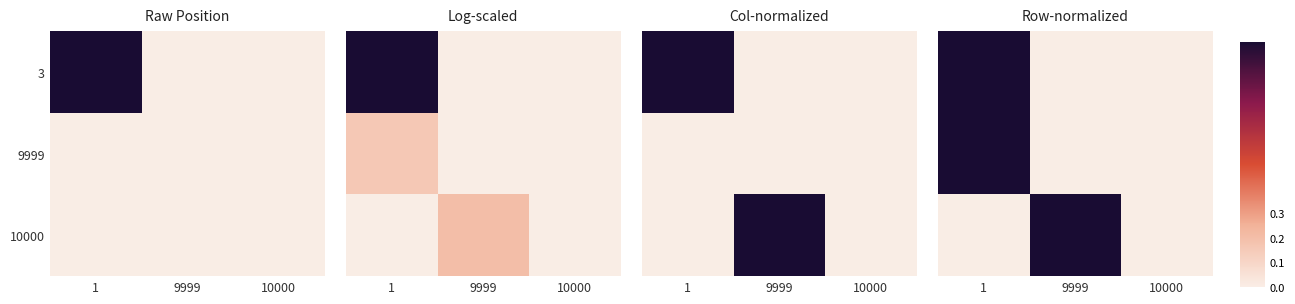

Is it true that 3 equals 0 at 10000?

True